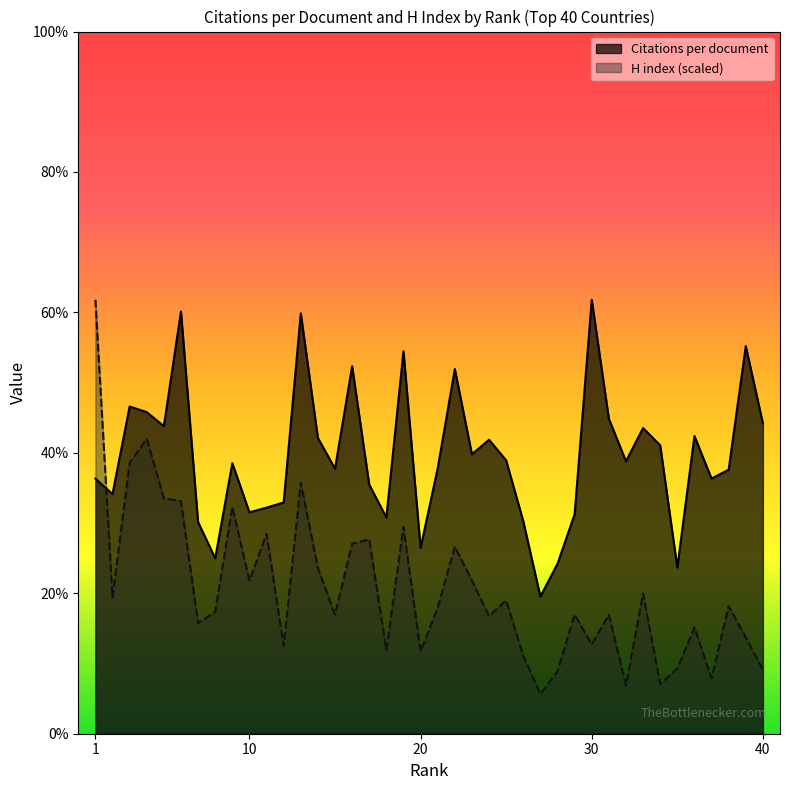

How many lines are shown in the chart?

2